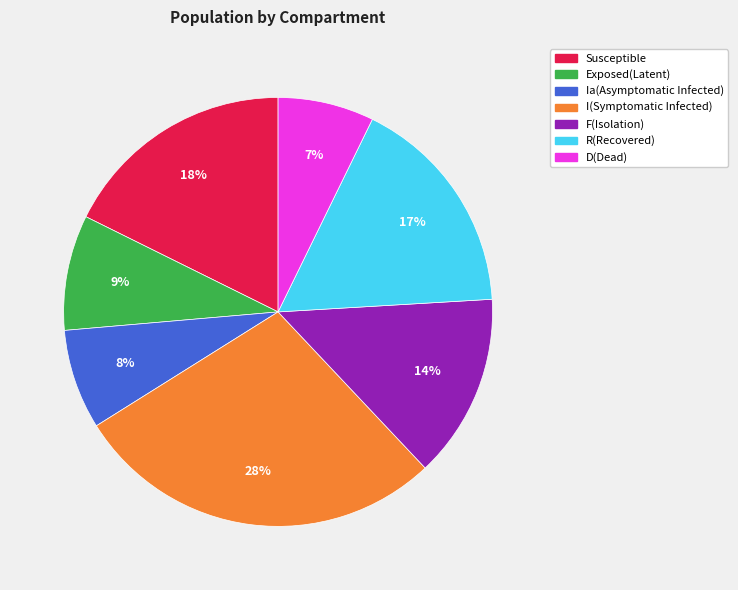

To the nearest percent, what is the combined percentage of D(Dead) and R(Recovered)?

24%